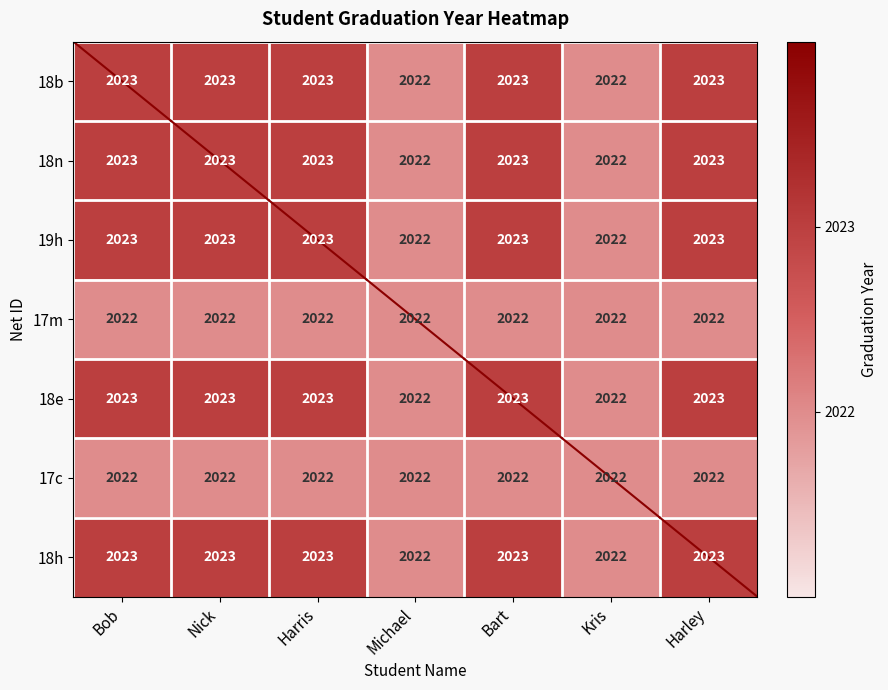

What is the average value of the 18e series?

2023